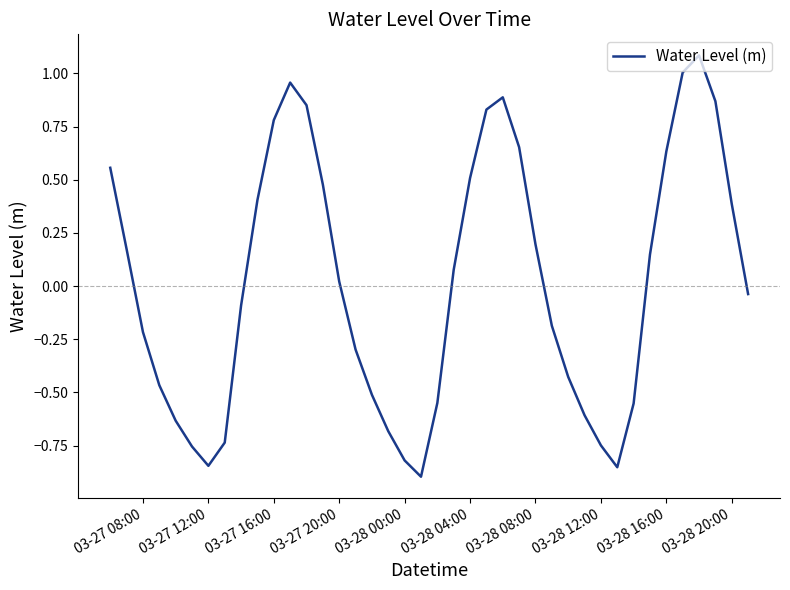

How many lines are shown in the chart?

1